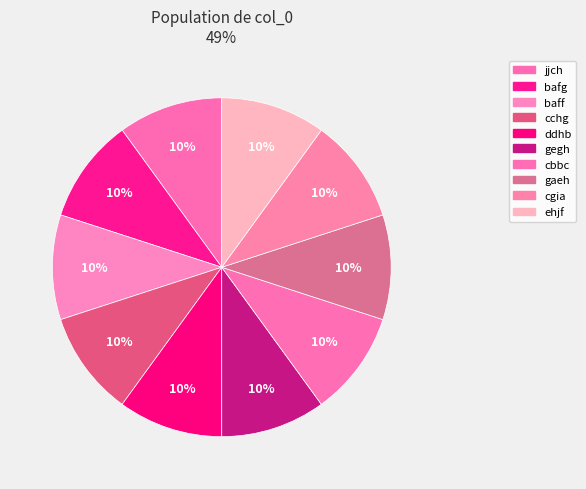

How many slices are in this pie chart?

10